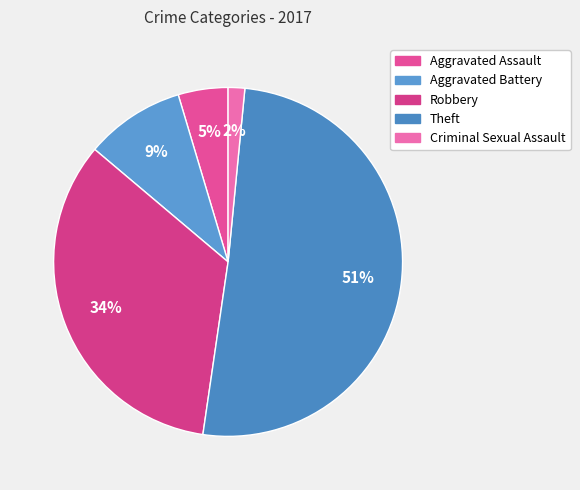

Count the number of slices in the pie.

5